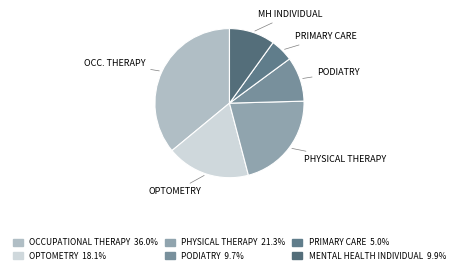

What is the largest slice in the pie chart?

OCCUPATIONAL THERAPY